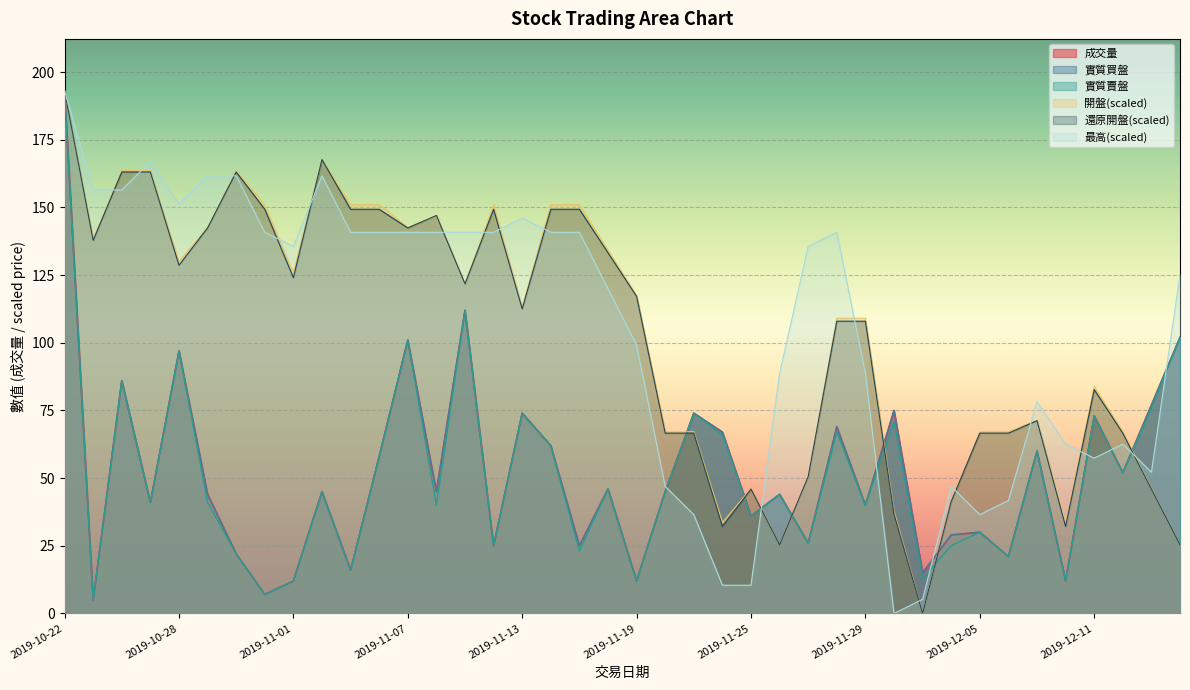

True or false: 開盤 and 最高 intersect in this chart.

True